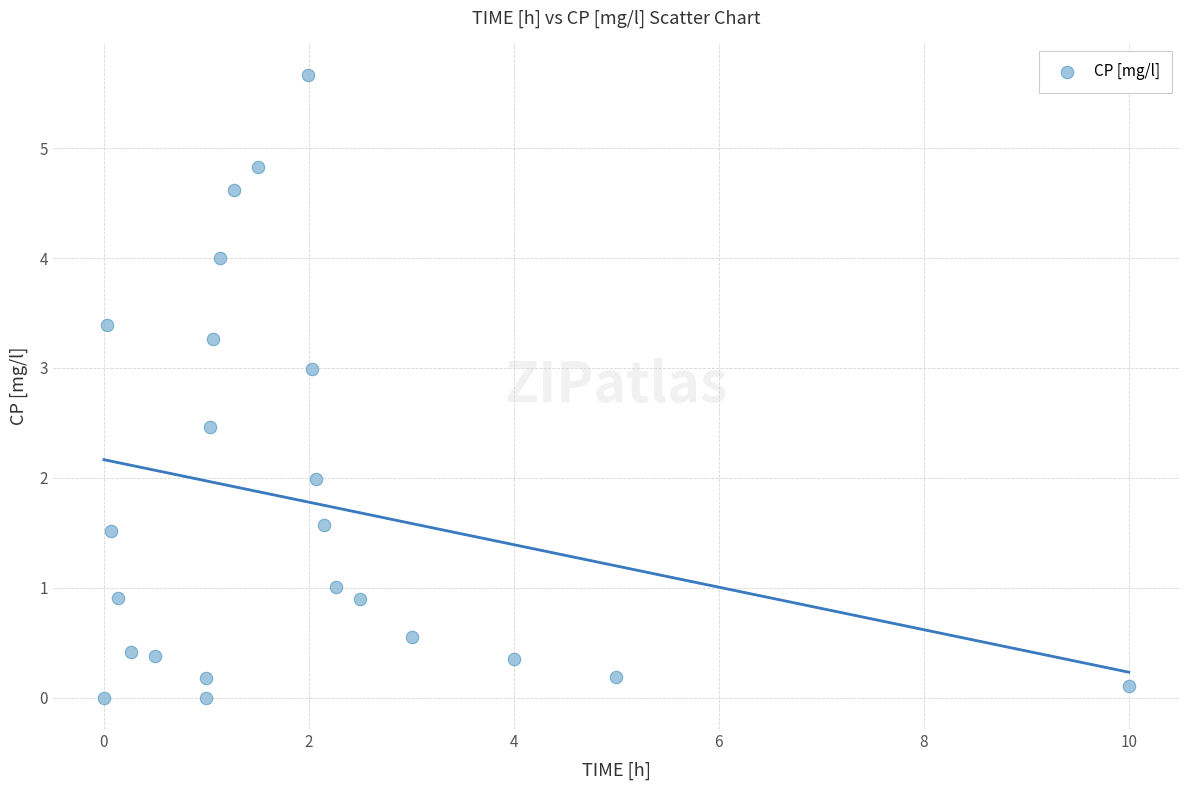

What is the range of Y values (max minus min)?

5.7